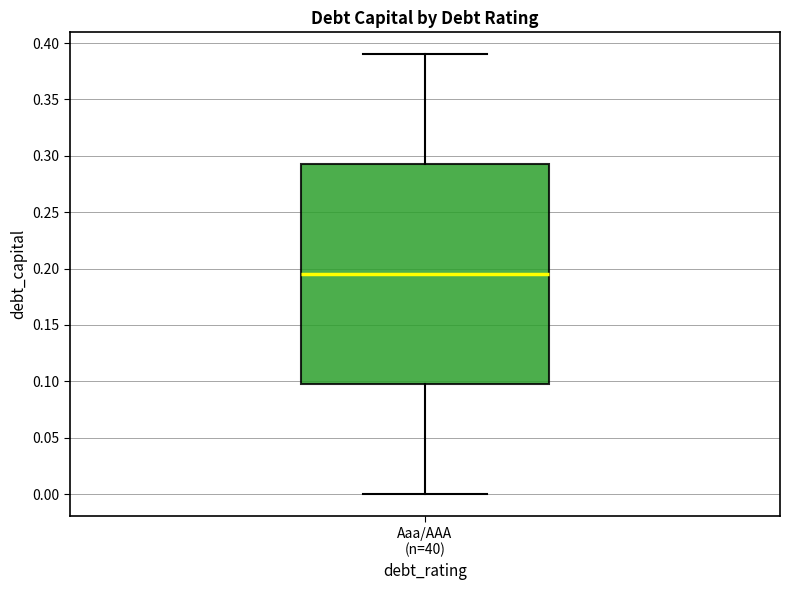

Transcribe this box plot: give where the median line is, the range the box spans, and where the two whiskers end, as read against the y-axis. The values are not printed on the chart, so give them approximately, as read against the axis.

median 0.195, box 0.100 to 0.295, whiskers 0.000 to 0.390